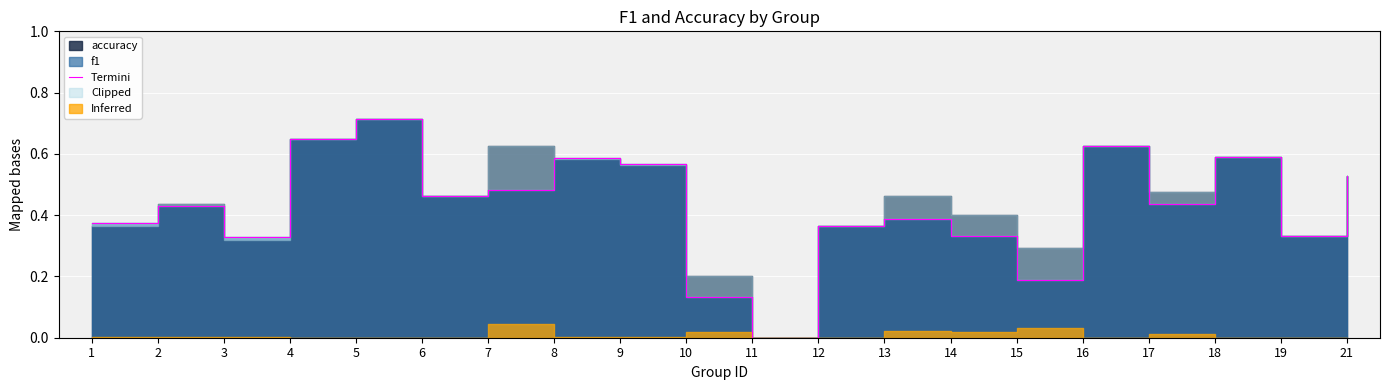

Which has a higher value, 9 or 21?

9